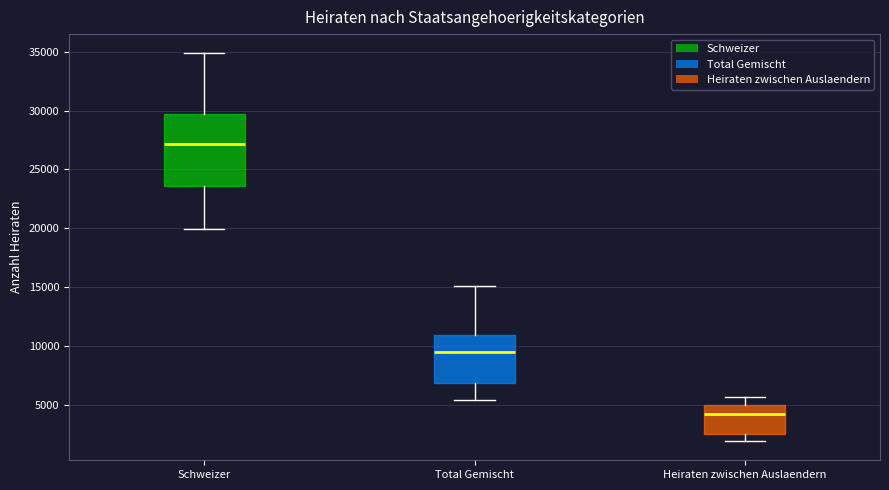

Reading left to right, read every box against the y-axis: the position of its median line, the range the box covers, and the ends of its whiskers. The values are not printed on the chart, so give them approximately, as read against the axis.

Schweizer: median 27000, box 23500 to 29500, whiskers 20000 to 35000
Total Gemischt: median 9500, box 7000 to 11000, whiskers 5500 to 15000
Heiraten zwischen Auslaendern: median 4000, box 2500 to 5000, whiskers 2000 to 5500